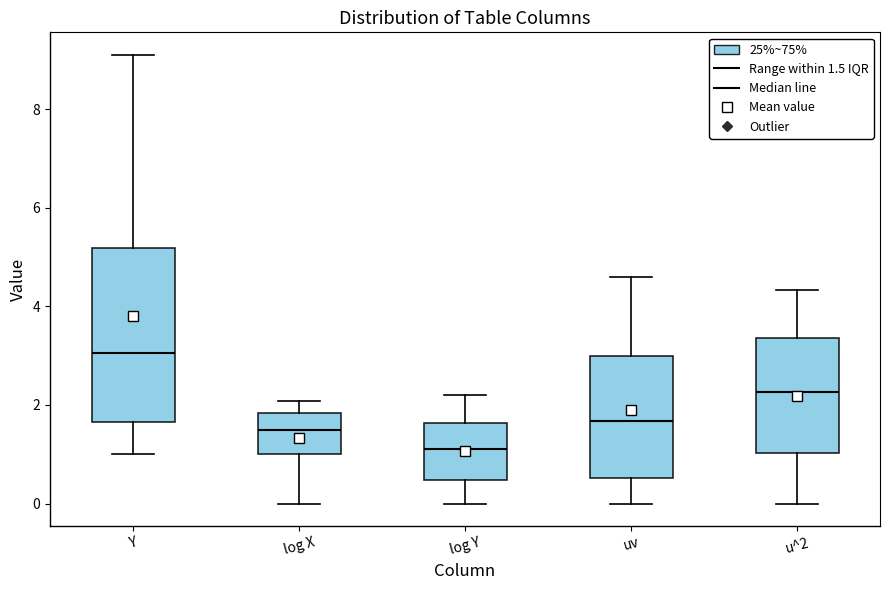

Reading left to right, read every box against the y-axis: the position of its median line, the range the box covers, and the ends of its whiskers. The values are not printed on the chart, so give them approximately, as read against the axis.

Y: median 3.0, box 1.6 to 5.2, whiskers 1.0 to 9.2
log X: median 1.4, box 1.0 to 1.8, whiskers 0.0 to 2.0
log Y: median 1.0, box 0.4 to 1.6, whiskers 0.0 to 2.2
uv: median 1.6, box 0.6 to 3.0, whiskers 0.0 to 4.6
u^2: median 2.2, box 1.0 to 3.4, whiskers 0.0 to 4.4